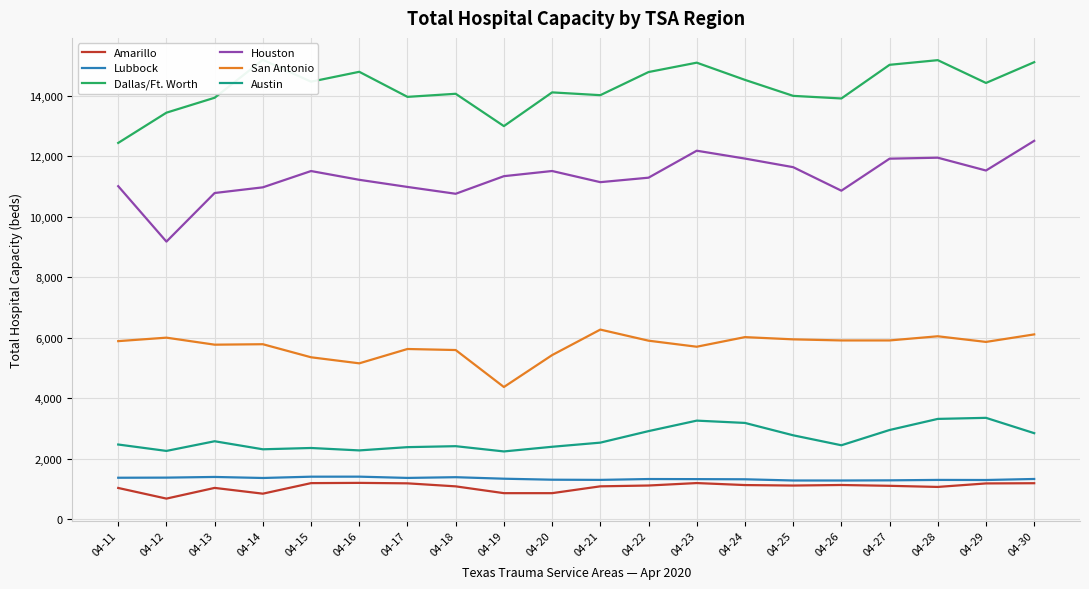

Which series has the largest range (max minus min)?

Houston